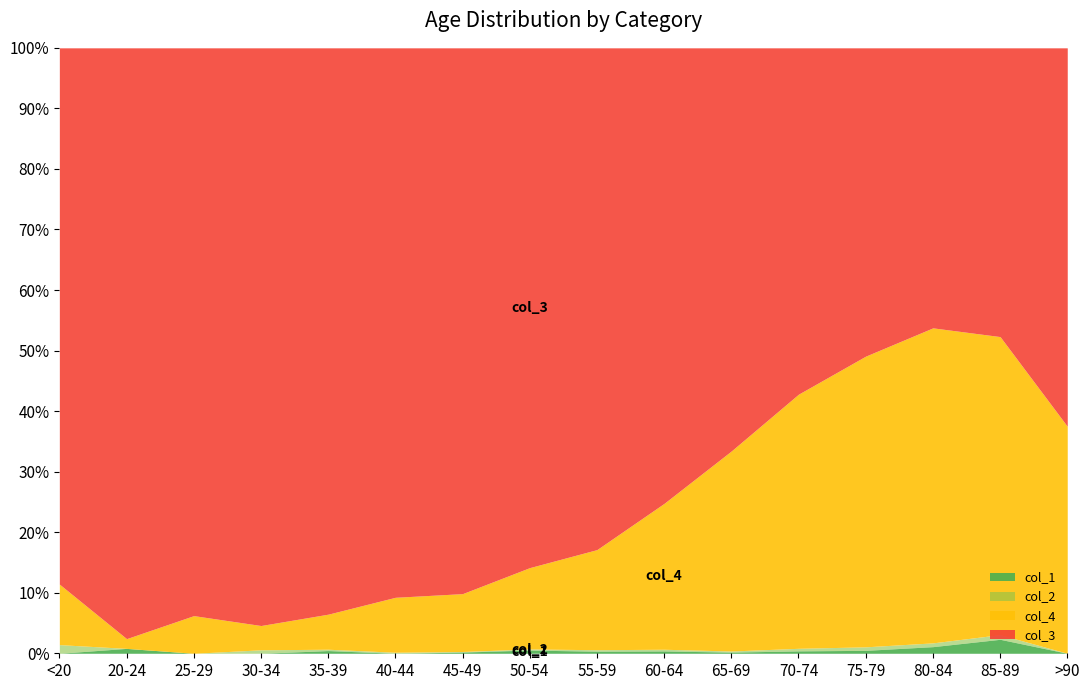

What position from the left is 20-24?

2